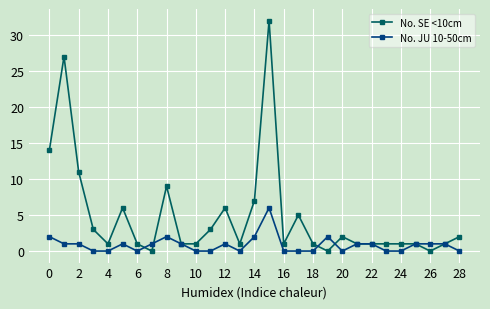

Which series has the widest spread of values?

No. SE <10cm